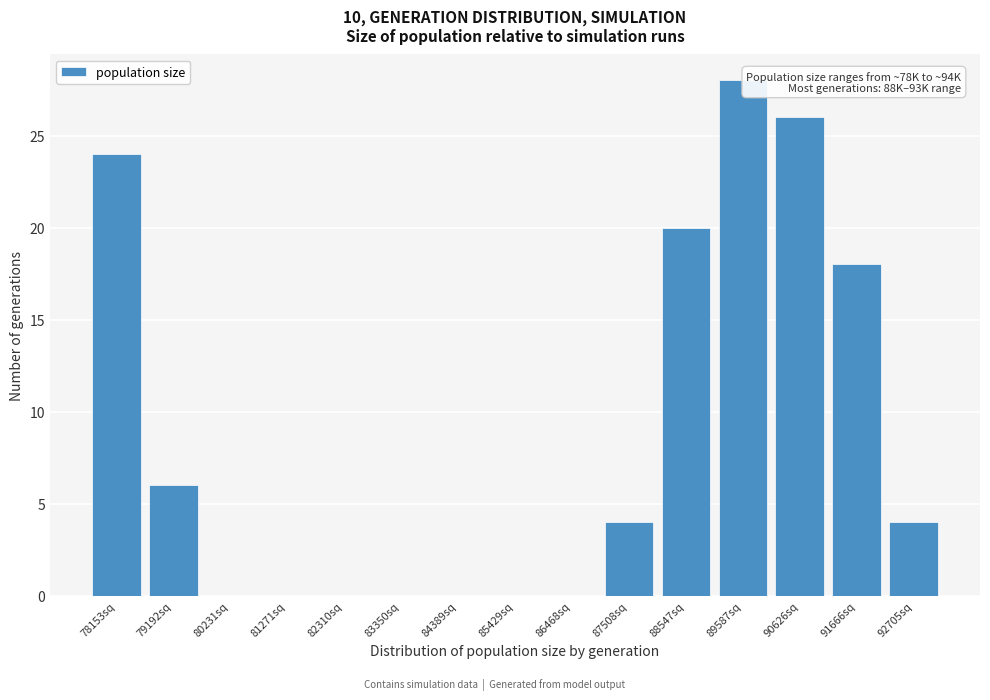

Reading left to right, extract all data points from this chart.

78153sq=24	79192sq=6	80231sq=0	81271sq=0	82310sq=0	83350sq=0	84389sq=0	85429sq=0	86468sq=0	87508sq=4	88547sq=20	89587sq=28	90626sq=26	91666sq=18	92705sq=4